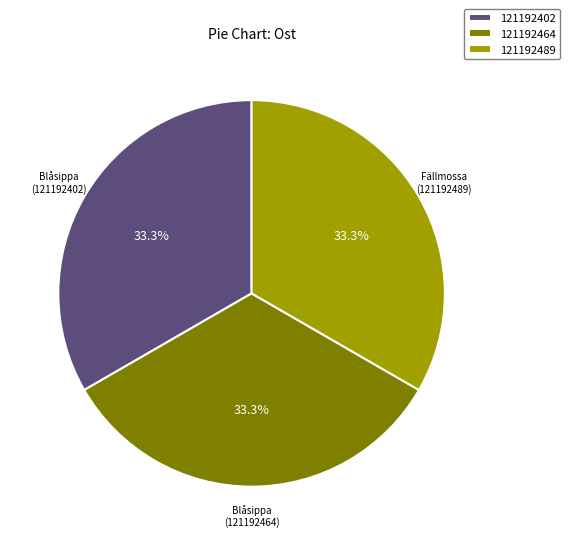

The Blåsippa (121192464) slice represents 24% of the pie. True or false?

False